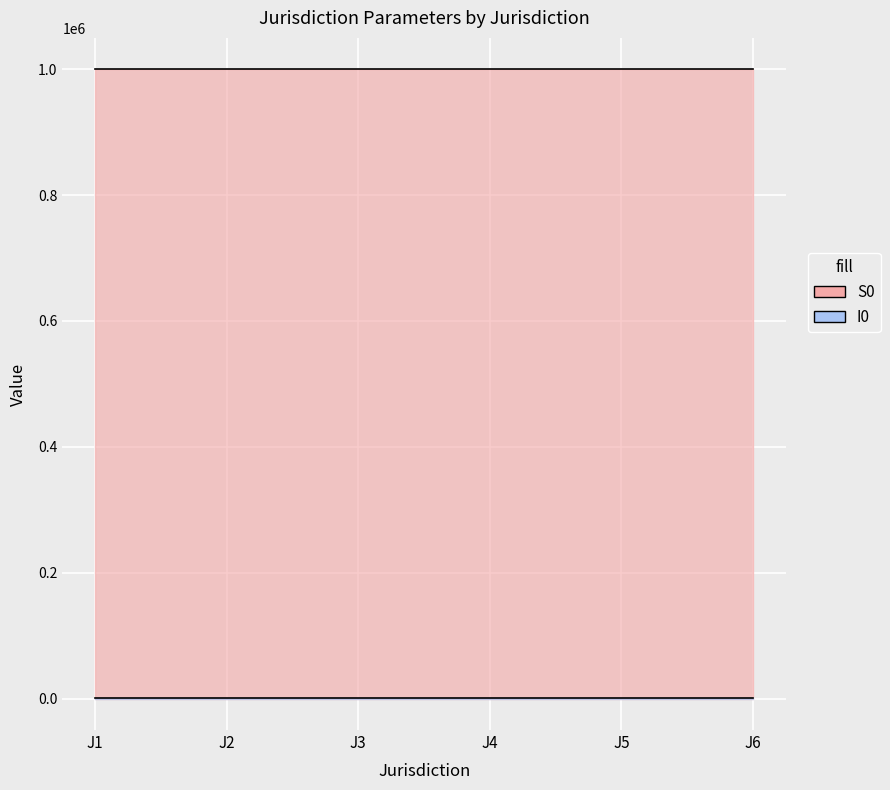

True or false: I0 has a value of 42 at J4.

False